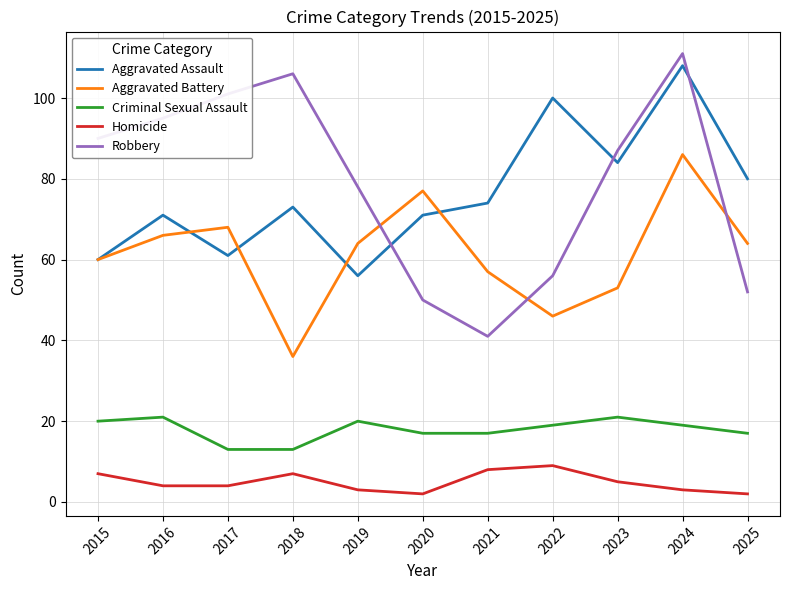

Which category has the highest value in the Aggravated Assault series?

2024